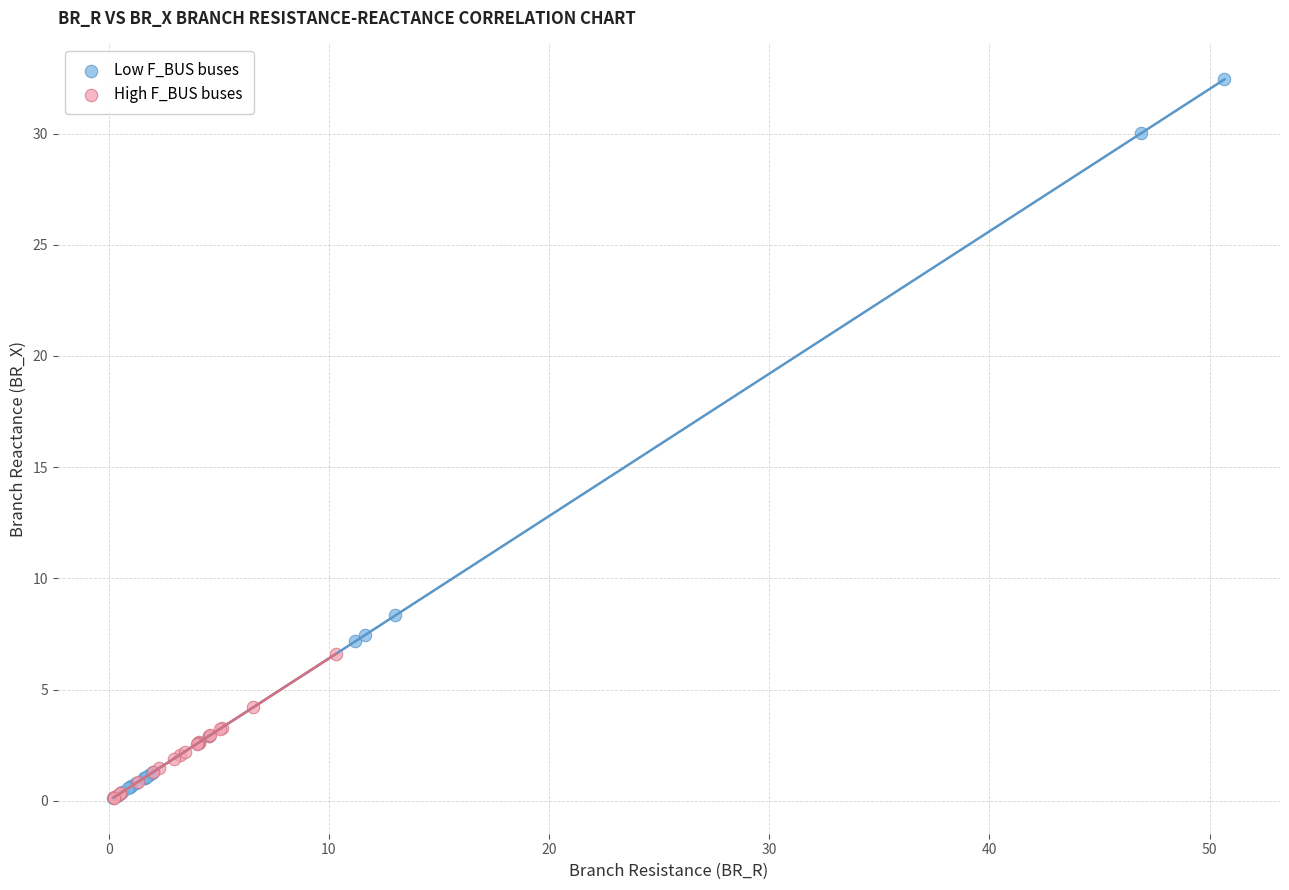

Which series has the widest spread of Y values?

Low F_BUS buses